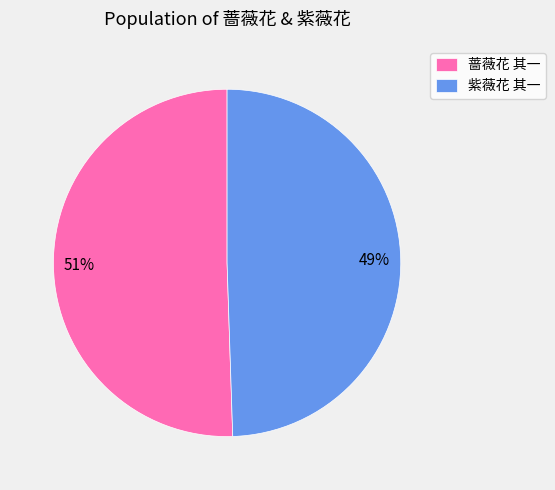

Which slice is the smallest?

紫薇花 其一